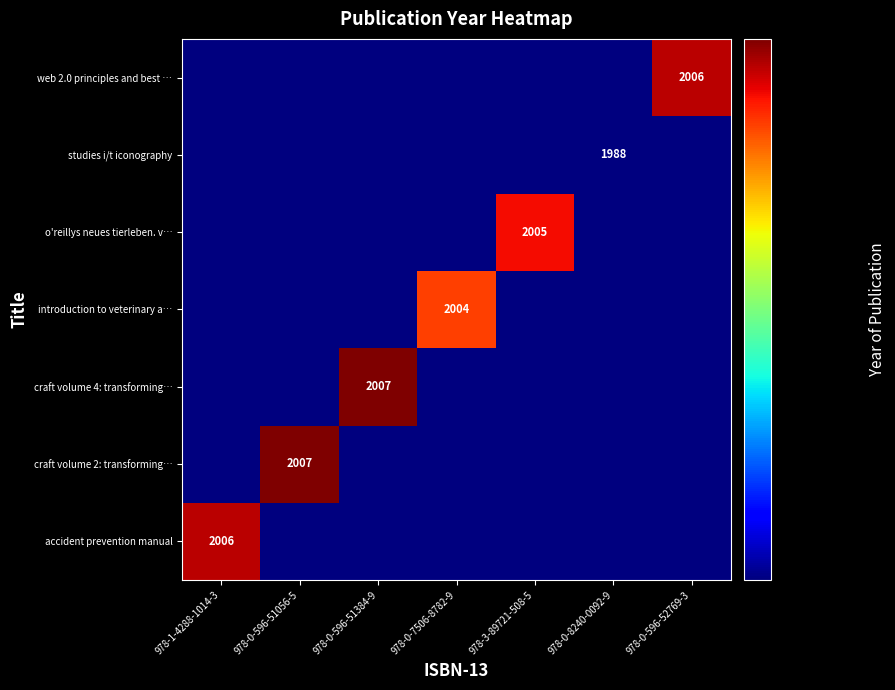

The value of studies i/t iconography at 978-0-8240-0092-9 is 2971. True or false?

False